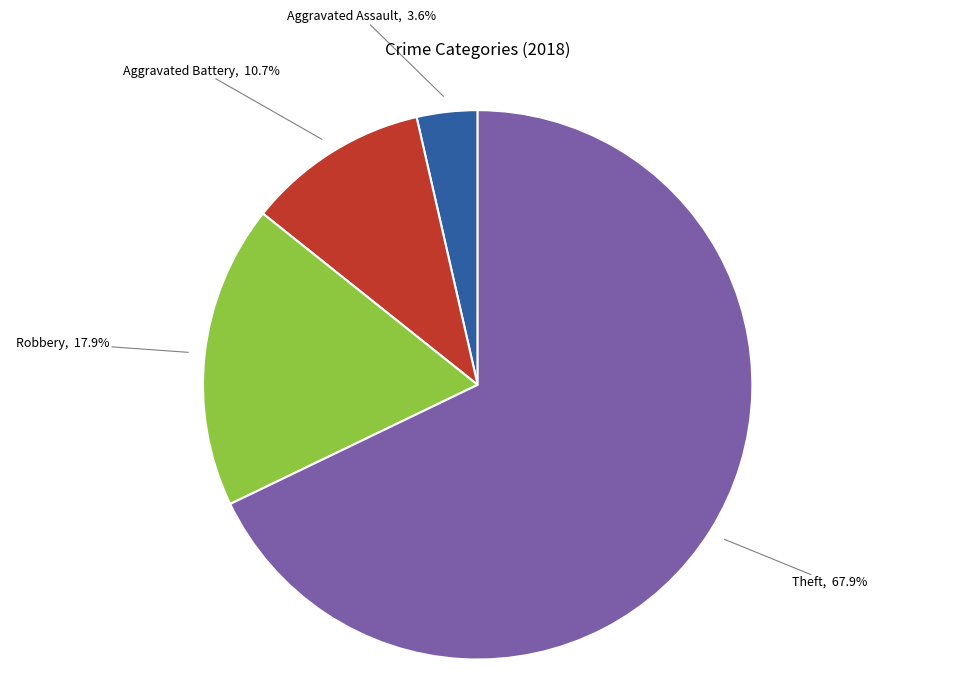

What percentage do Robbery, 17.9% and Theft, 67.9% together represent?

85.7%